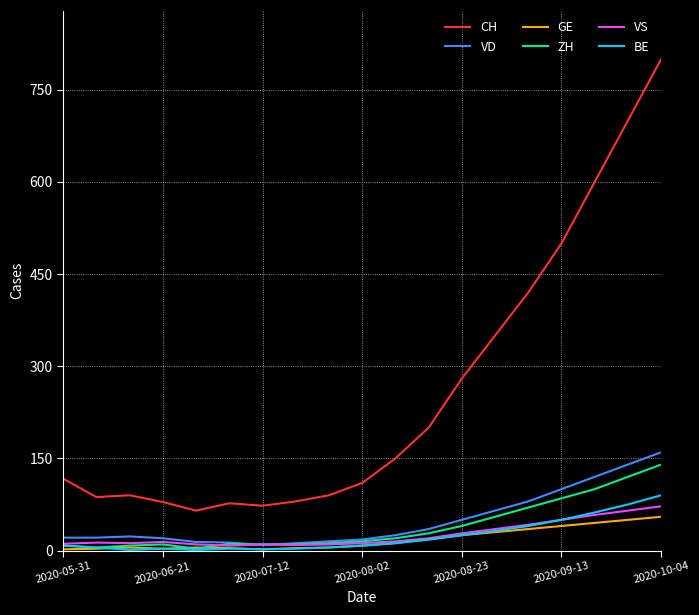

What is the lowest value of the CH series?

65